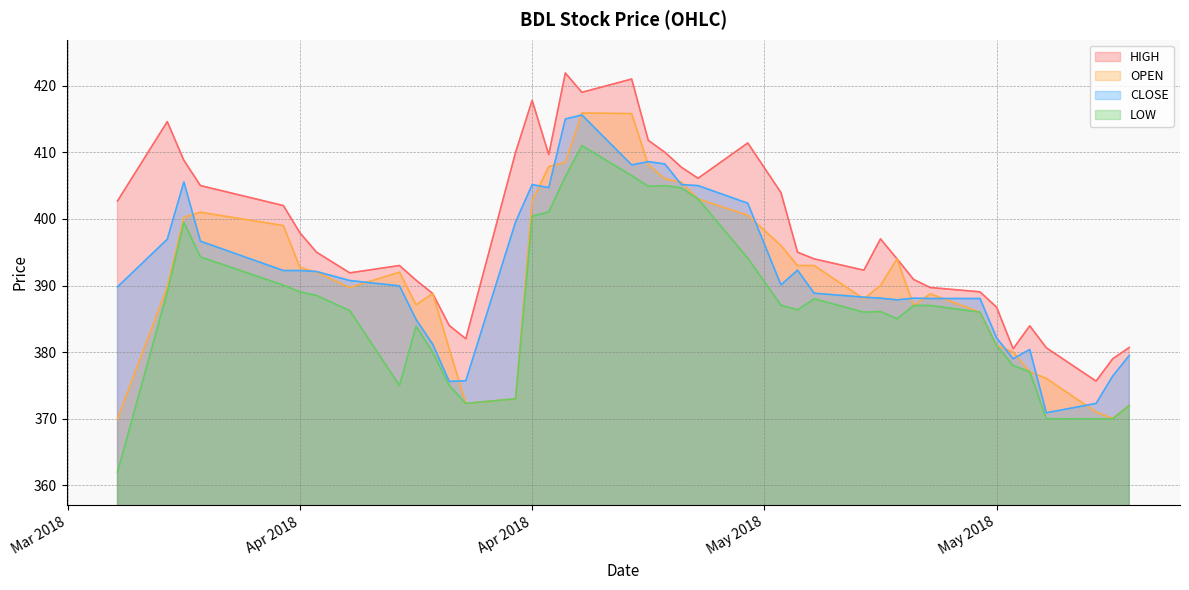

Reading right to left, transcribe all the data shown in this chart.

HIGH: 380.7	379.0	375.6	380.6	383.9	380.5	386.8	389.1	389.7	390.9	394.0	397.0	392.3	394.0	395.0	403.9	411.4	406.1	407.8	410.0	411.8	421.0	419.0	421.9	409.6	417.8	410.0	382.0	384.0	388.8	390.8	393.0	391.9	395.0	397.9	402.0	405.0	408.8	414.6	402.7
OPEN: 372.0	370.1	371.0	376.1	377.1	380.0	381.0	386.0	388.8	387.0	394.0	390.0	388.0	393.0	393.0	396.0	400.6	403.0	405.5	406.0	408.1	415.8	415.9	408.5	407.9	402.7	373.0	372.3	380.5	388.8	387.1	392.0	389.7	392.0	392.7	399.0	401.0	400.2	389.8	370.0
CLOSE: 379.5	376.4	372.3	370.9	380.4	379.0	382.1	388.1	388.1	388.1	387.9	388.1	388.2	388.9	392.3	390.1	402.4	405.0	405.1	408.2	408.6	408.1	415.6	415.0	404.7	405.1	399.6	375.7	375.6	381.2	384.9	389.9	390.8	392.1	392.2	392.2	396.6	405.6	396.9	389.8
LOW: 372.0	370.0	370.0	370.0	377.1	378.0	381.0	386.0	387.0	387.0	385.0	386.1	386.0	388.0	386.4	387.1	394.1	403.0	404.6	405.0	404.9	406.5	411.0	406.4	401.1	400.4	373.0	372.3	375.0	380.0	383.9	375.0	386.2	388.5	389.1	390.1	394.3	399.5	389.0	362.0